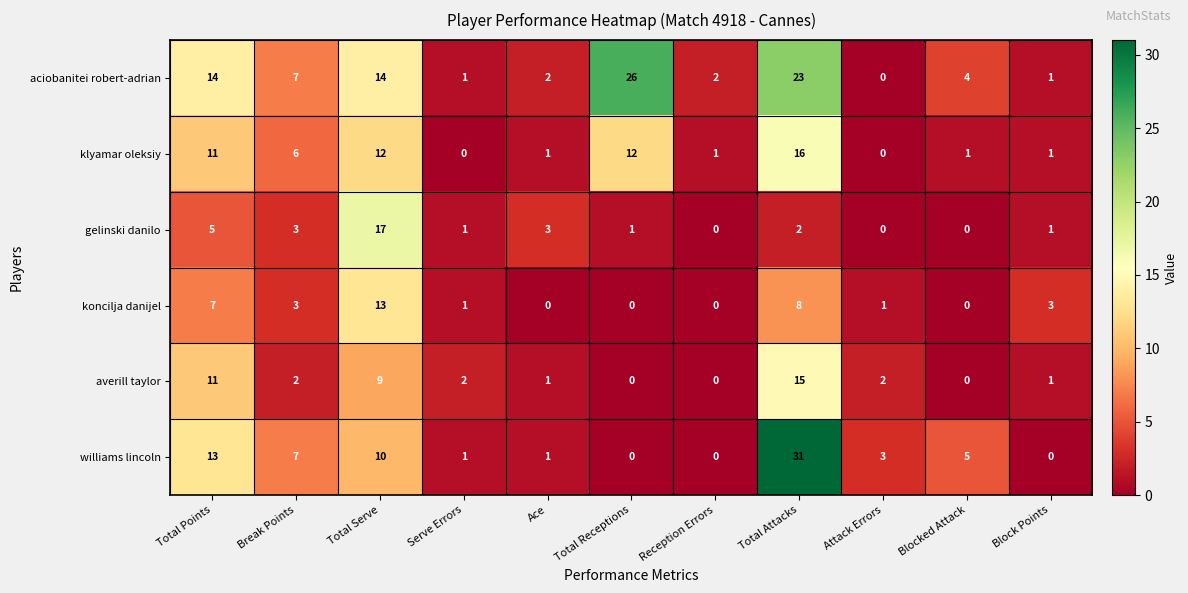

Read the williams lincoln value at Total Points.

13